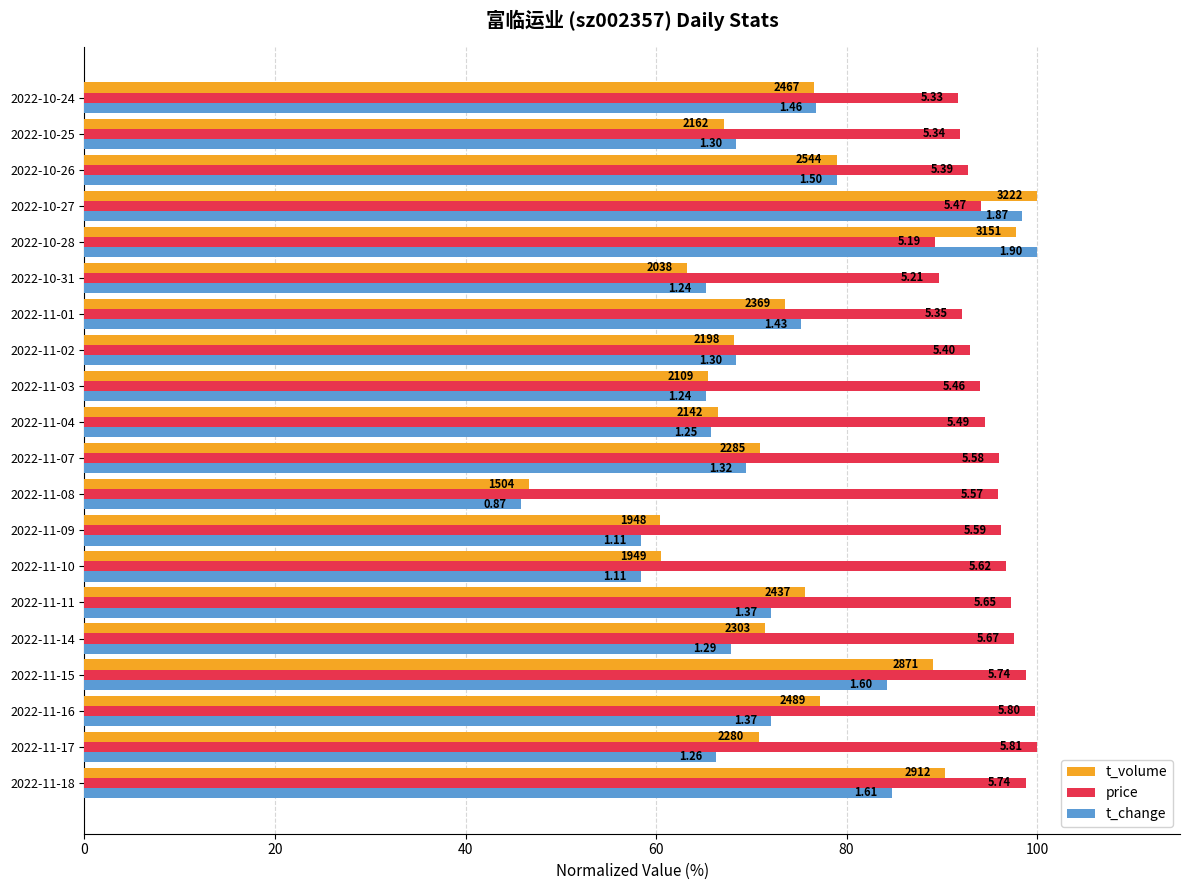

What are all the series names shown in the legend?

t_volume, price, t_change